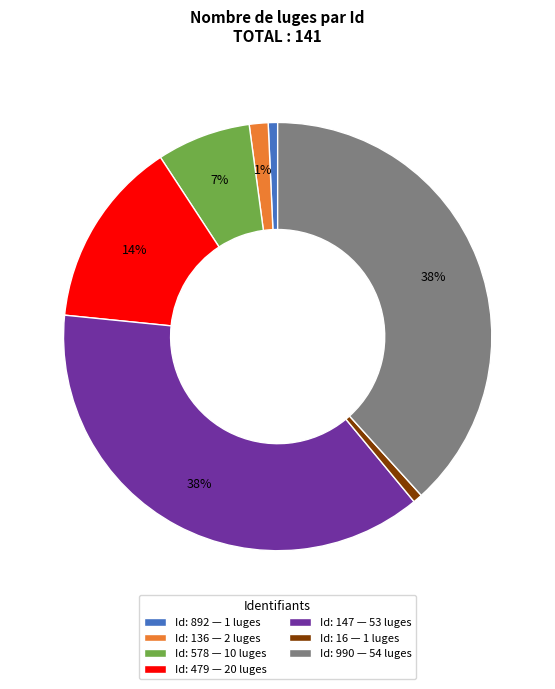

To the nearest percent, what percentage of the pie is Id: 990 — 54 luges?

38%